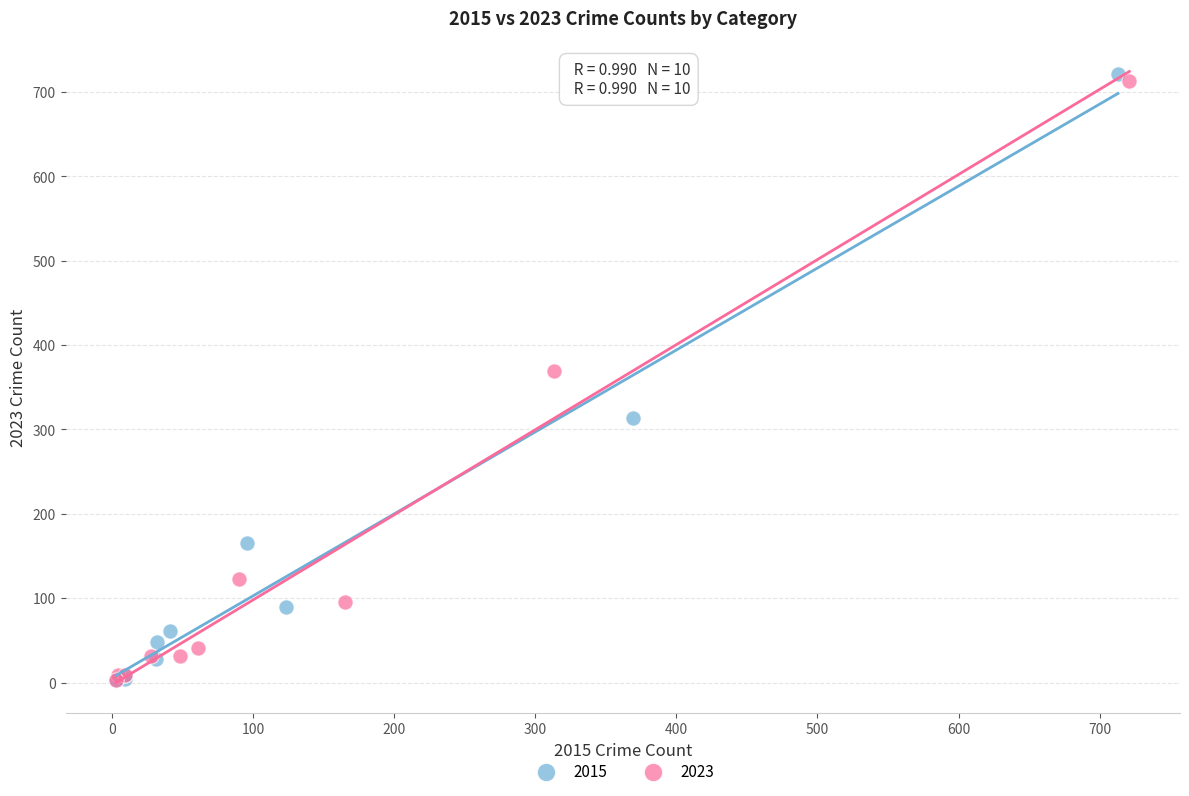

Which series has the largest Y range (max minus min)?

2015